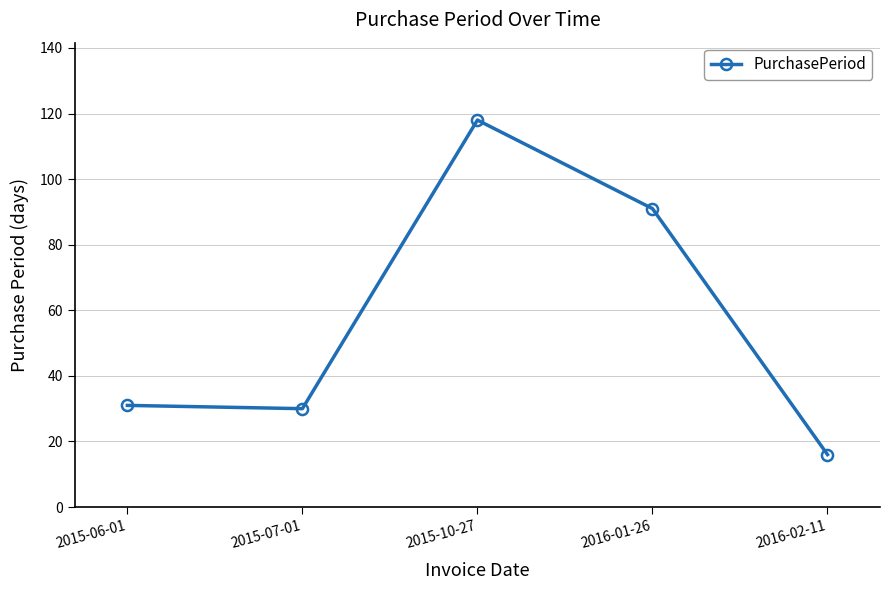

Where is the data nearest to the value 67?

2016-01-26